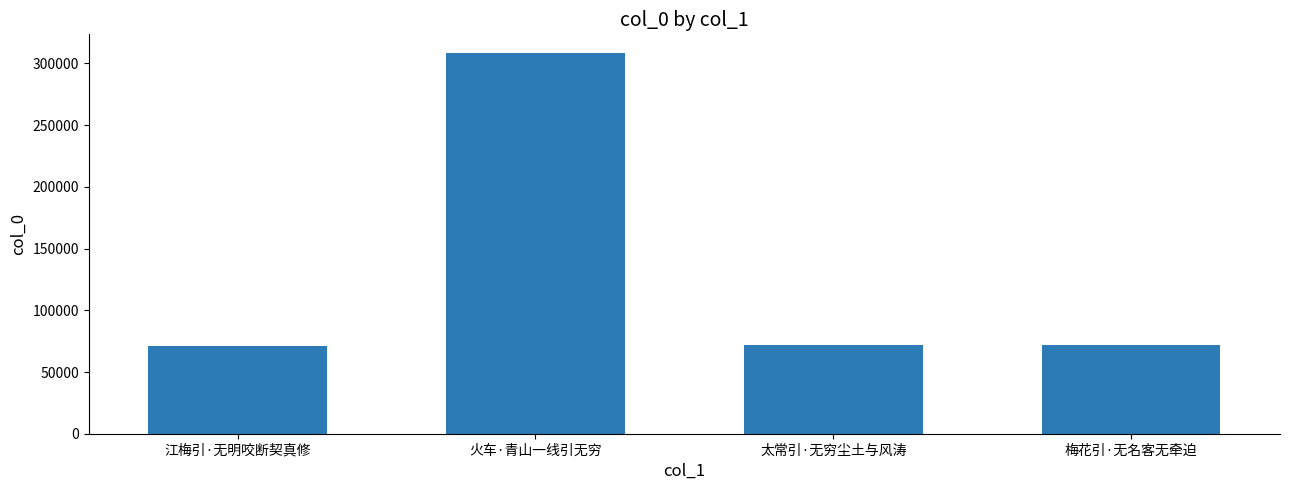

Does the chart contain any negative values?

No